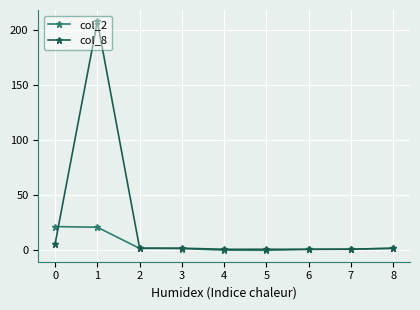

Rank the series by their average value, from lowest to highest.

col_2, col_8